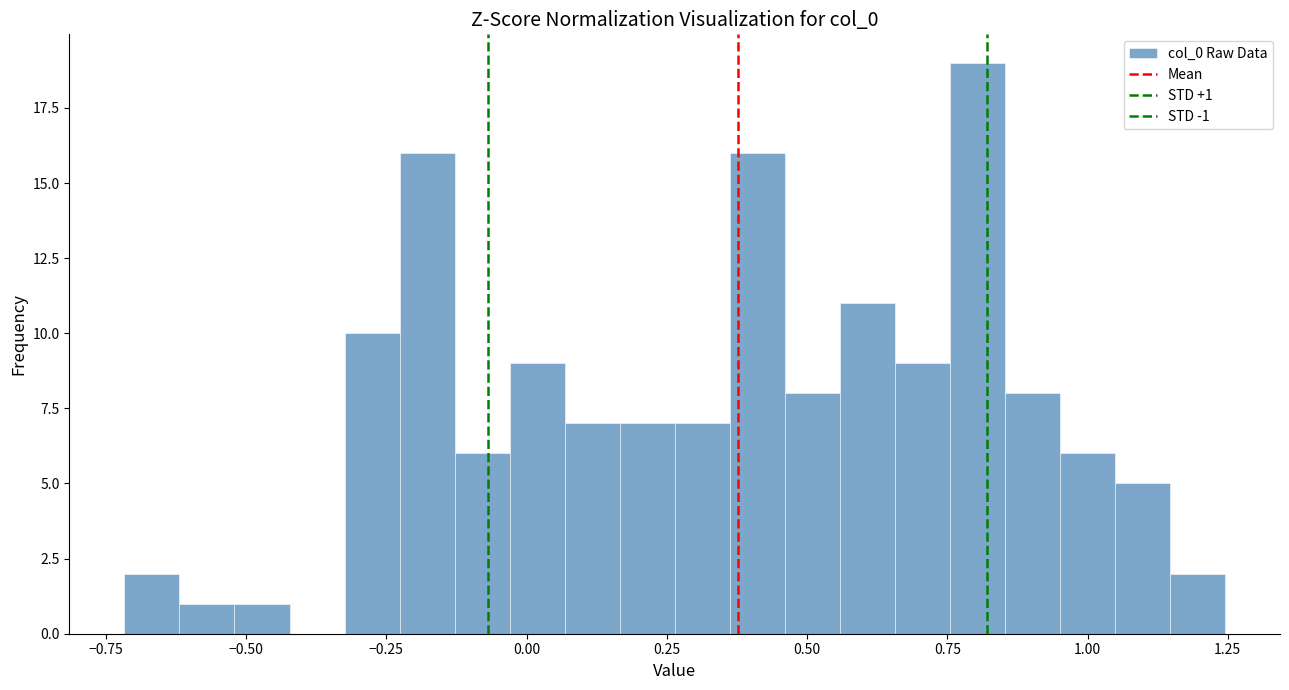

Read against the x-axis, roughly where is the centre of the tallest bar?

0.80